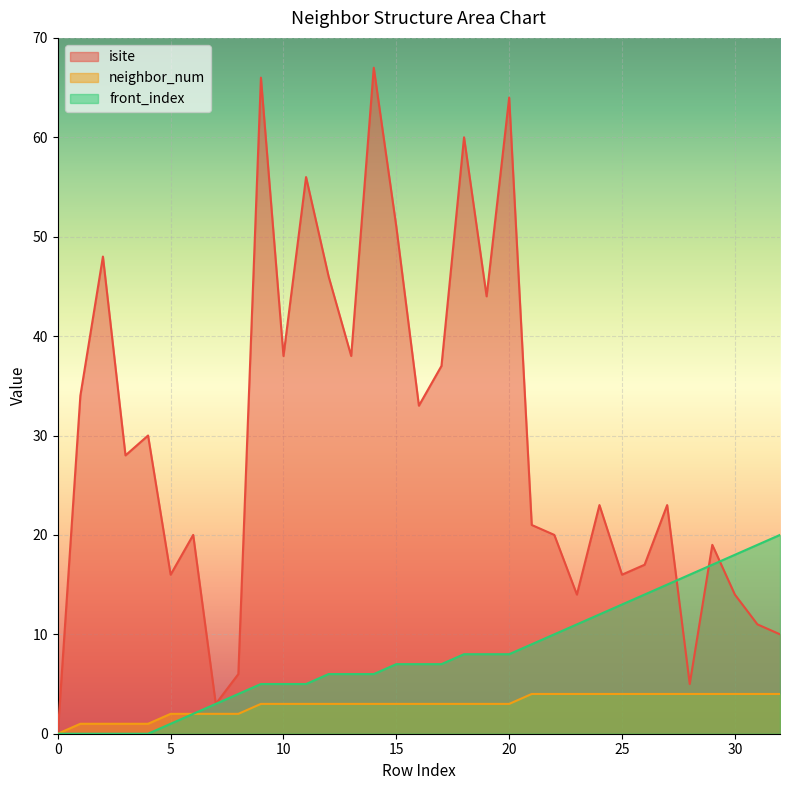

Does the chart display data point markers on the line(s)?

No